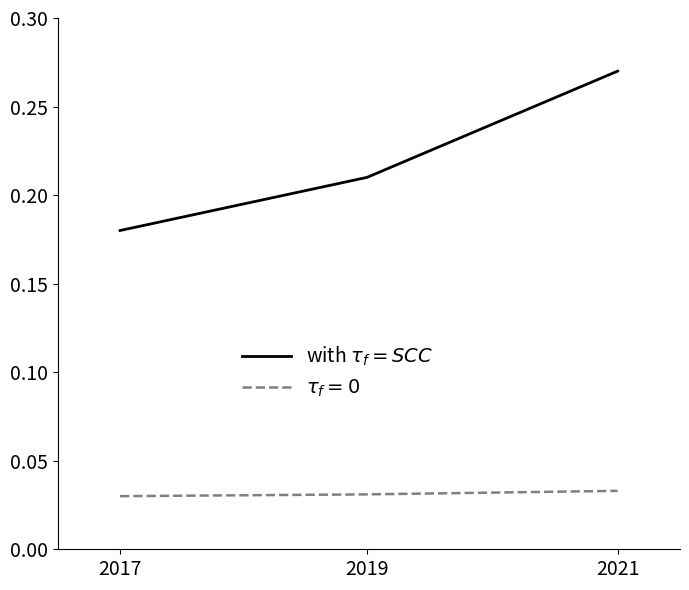

Does the chart have visible grid lines?

No